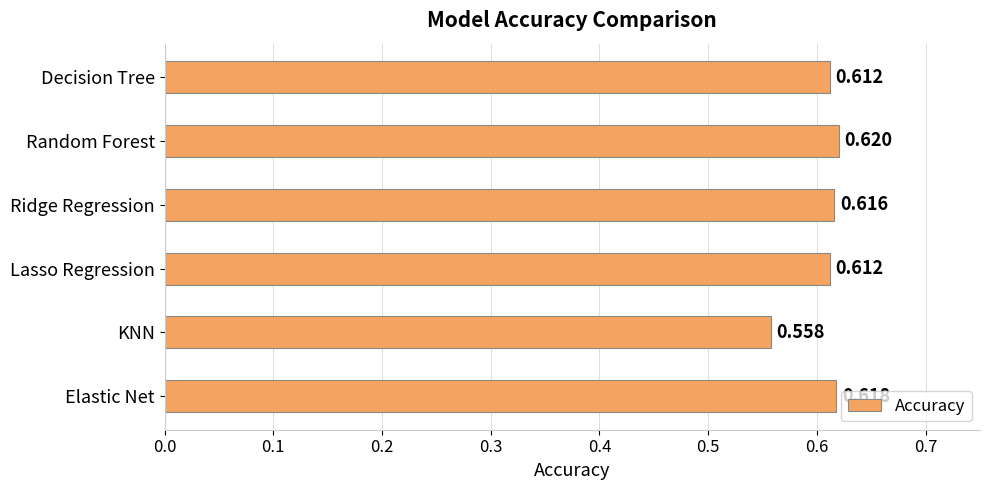

Which has a higher value, Lasso Regression or Elastic Net?

Elastic Net